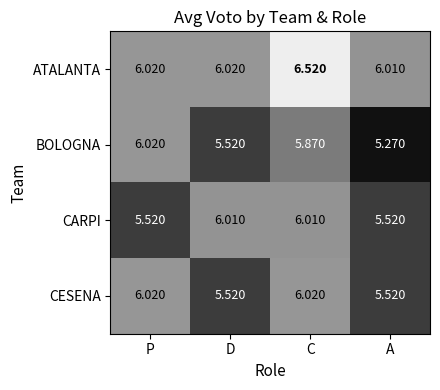

Which series has the widest spread of values?

BOLOGNA